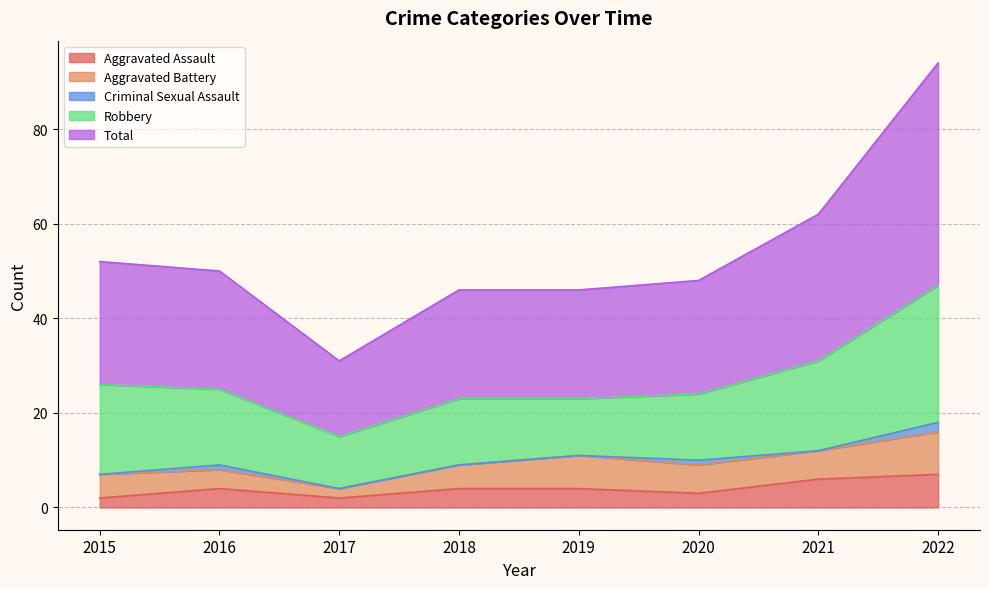

List the labels in order of Aggravated Assault value, largest first.

2022, 2021, 2016, 2018, 2019, 2020, 2015, 2017